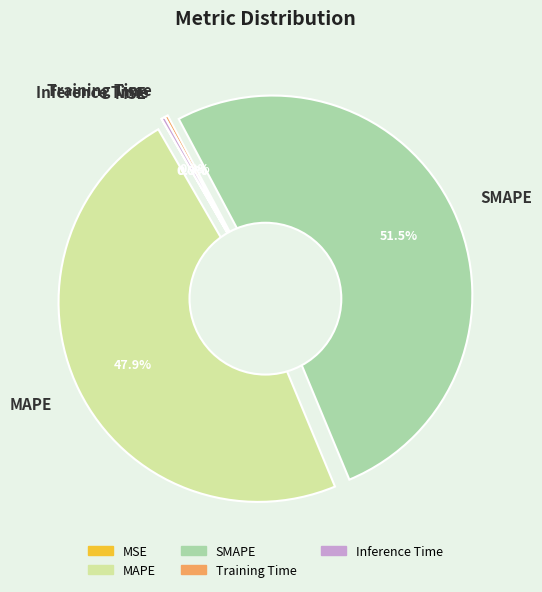

Which category has the biggest portion of the pie?

SMAPE